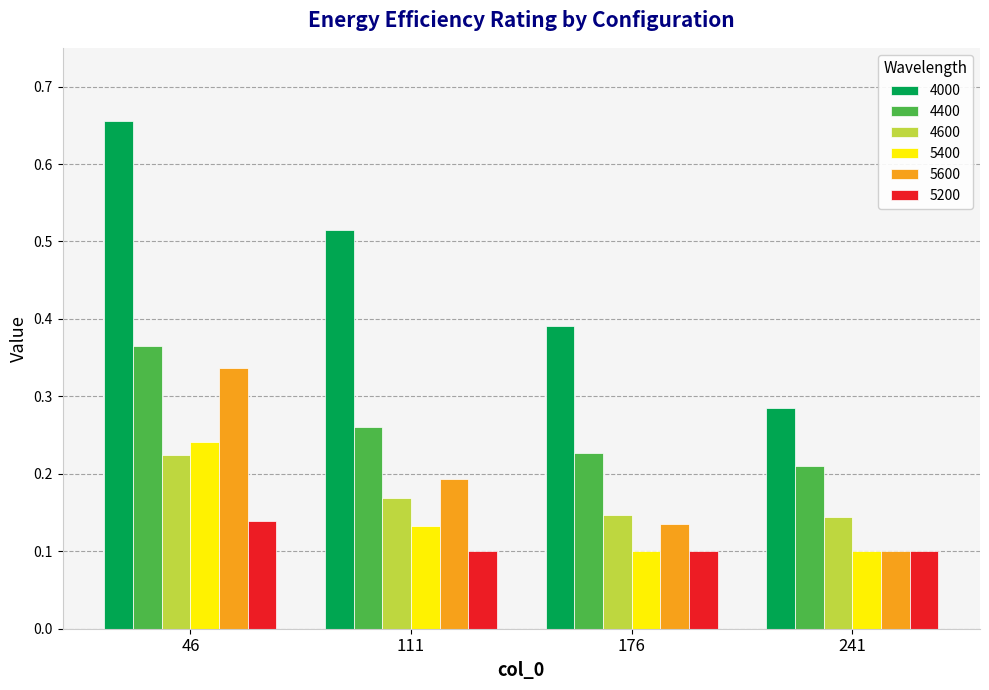

Which series has the largest range (max minus min)?

4000